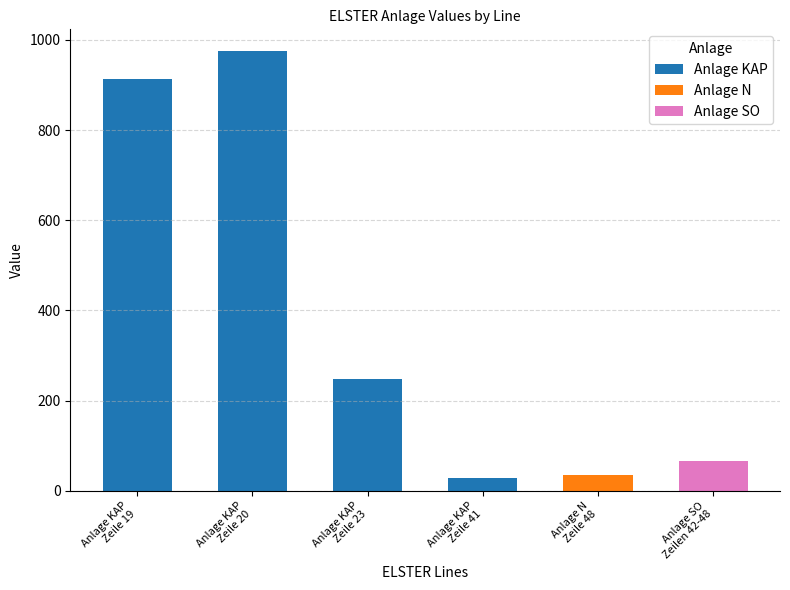

Is it true that the value at Anlage KAP
Zeile 20 is 974.9?

True